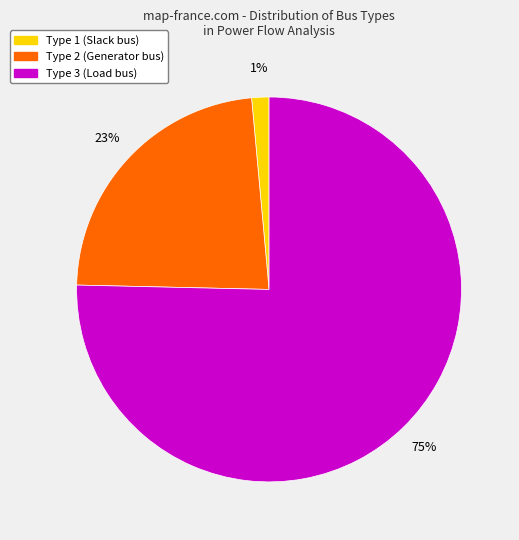

How many segments does this pie chart have?

3